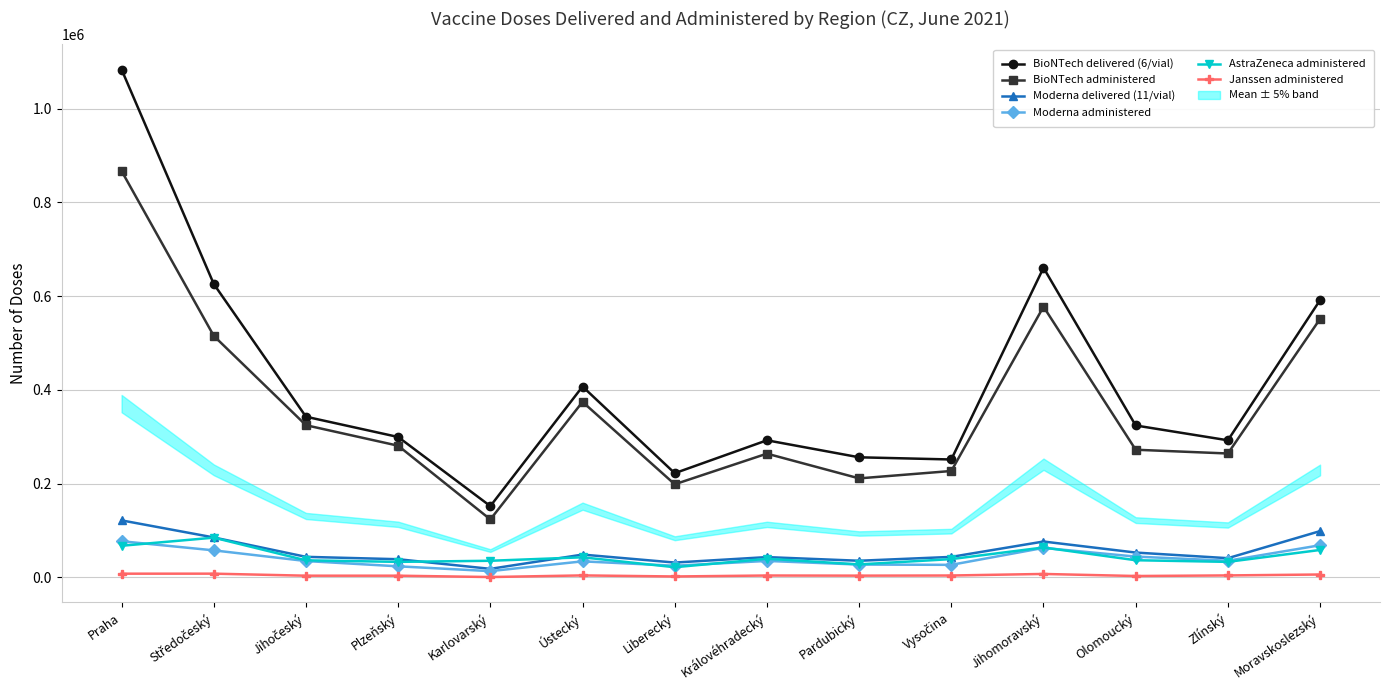

What is the difference between the highest and lowest values at Moravskoslezský?

585245